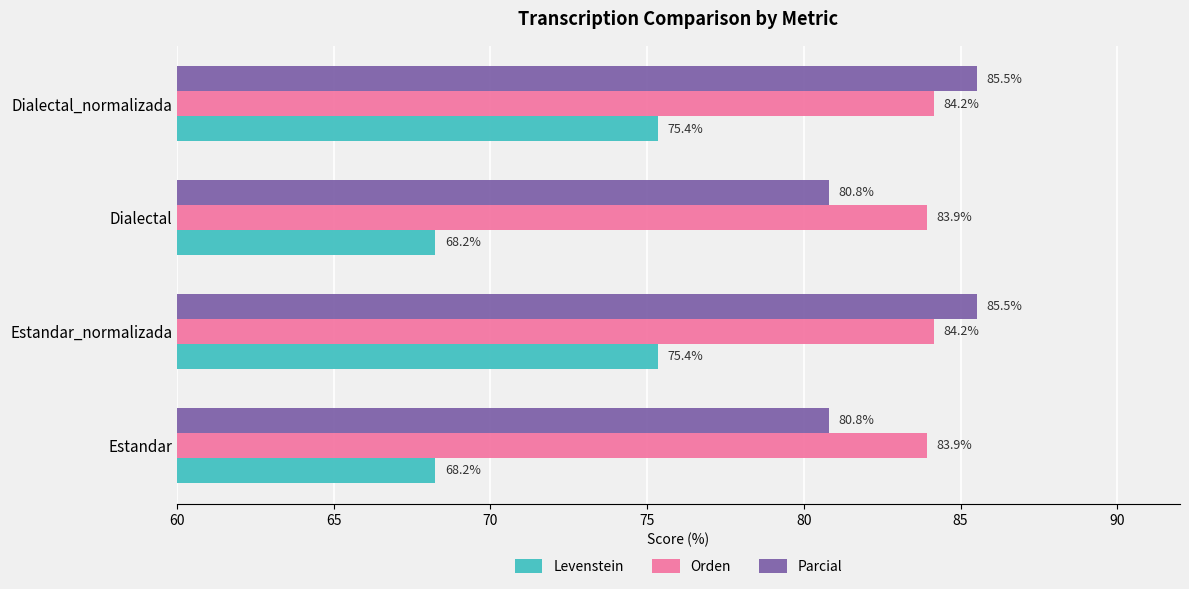

What is the minimum value for Orden?

83.9